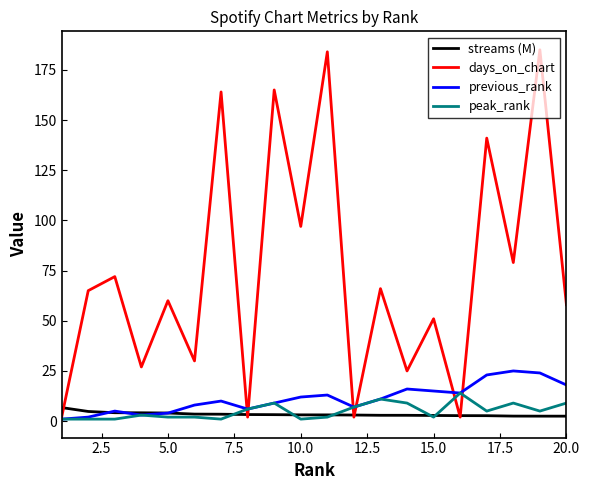

Which series has the widest spread of values?

days_on_chart